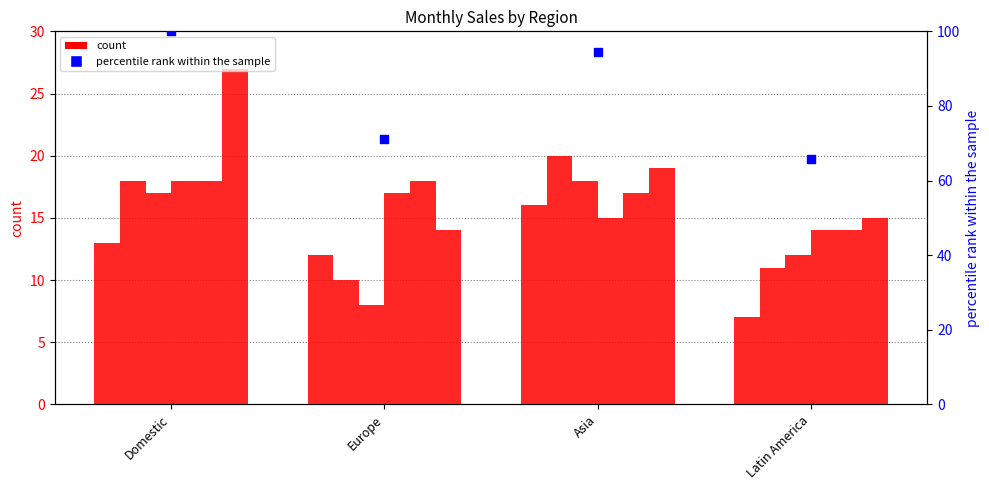

What is the total value across all series at Domestic?

111